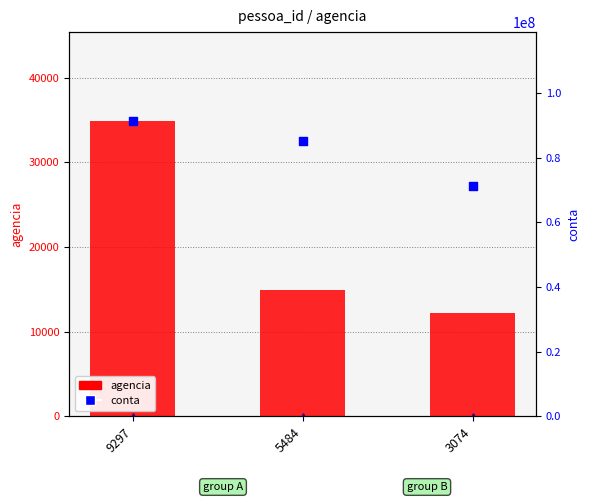

Which series has the widest spread of Y values?

conta